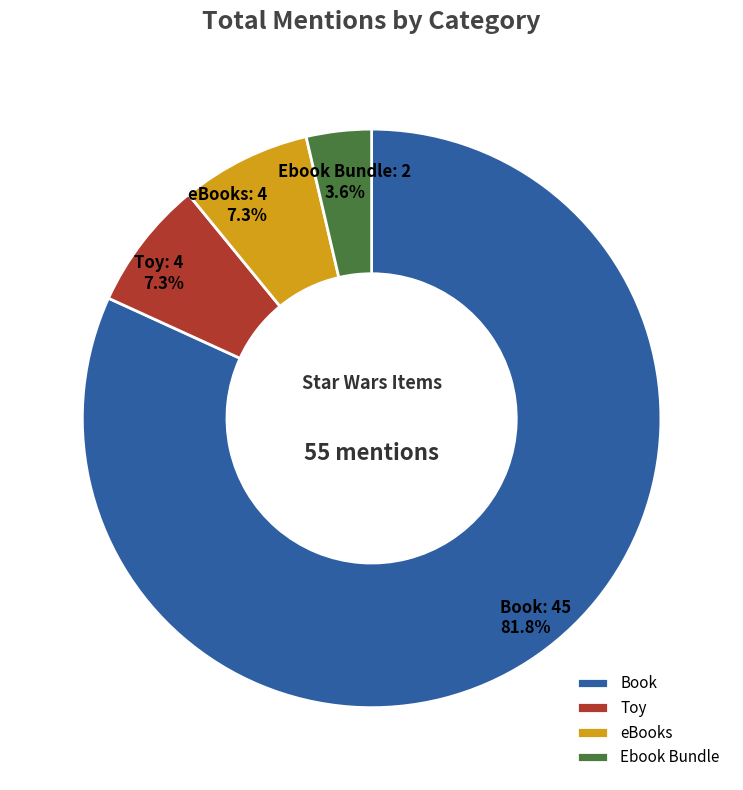

Count the number of slices in the pie.

4